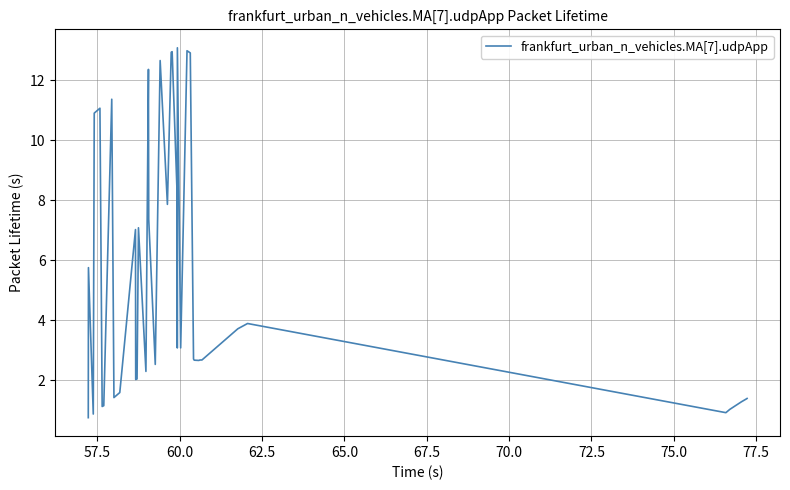

What is the difference between the maximum and minimum values?

12.3